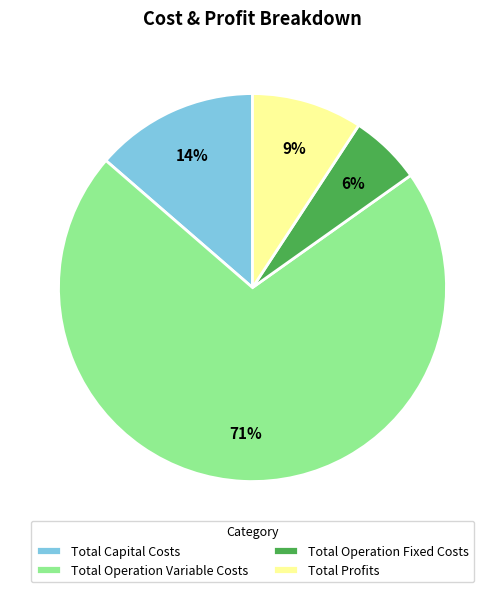

Combined, do Total Operation Fixed Costs and Total Operation Variable Costs account for over 50%?

Yes